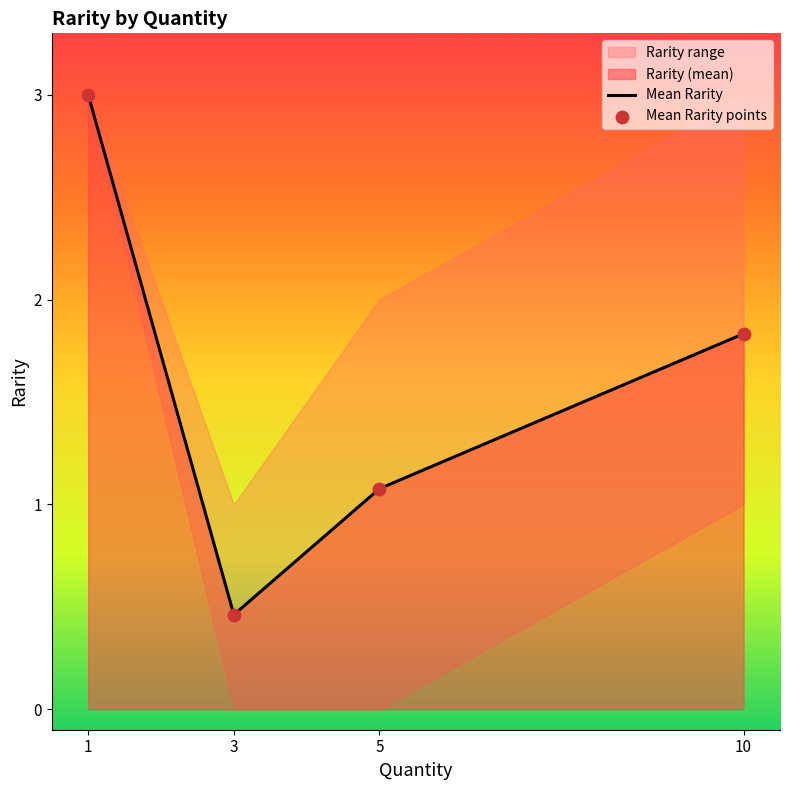

Which series has the widest spread of Y values?

Mean Rarity